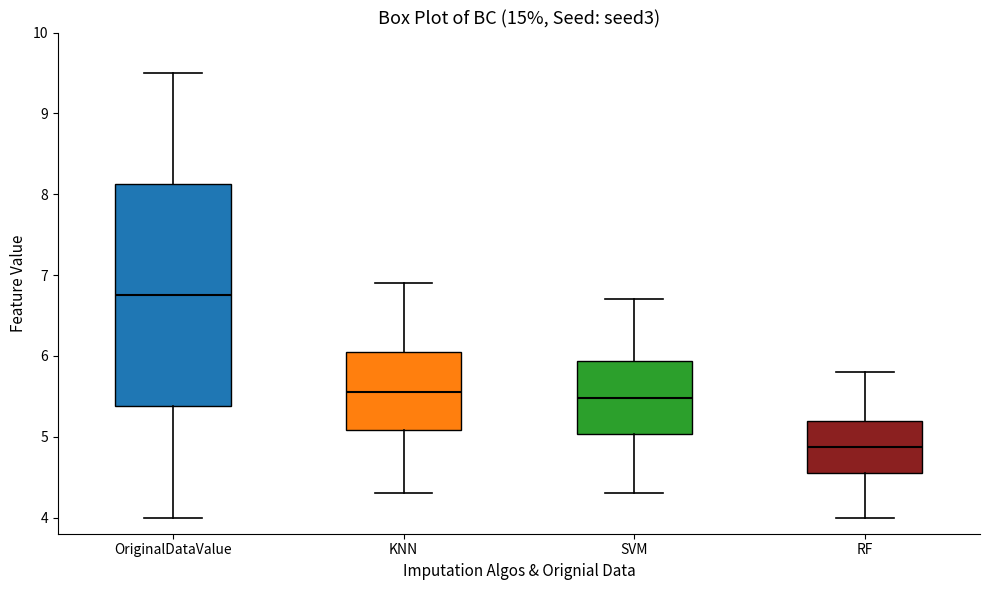

Where is the lower edge of the box for SVM on the y-axis? The values are not printed on the chart, so give them approximately, as read against the axis.

5.0